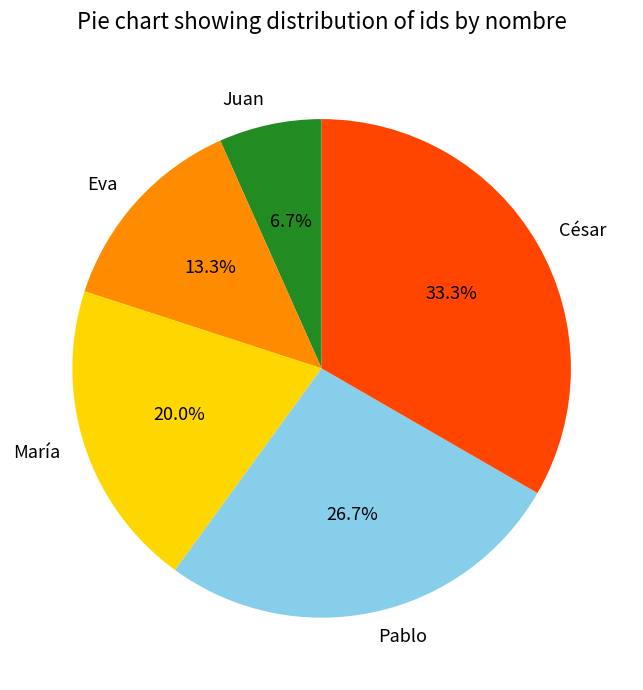

What is the ratio of the value at Pablo to the value at Juan?

4.0